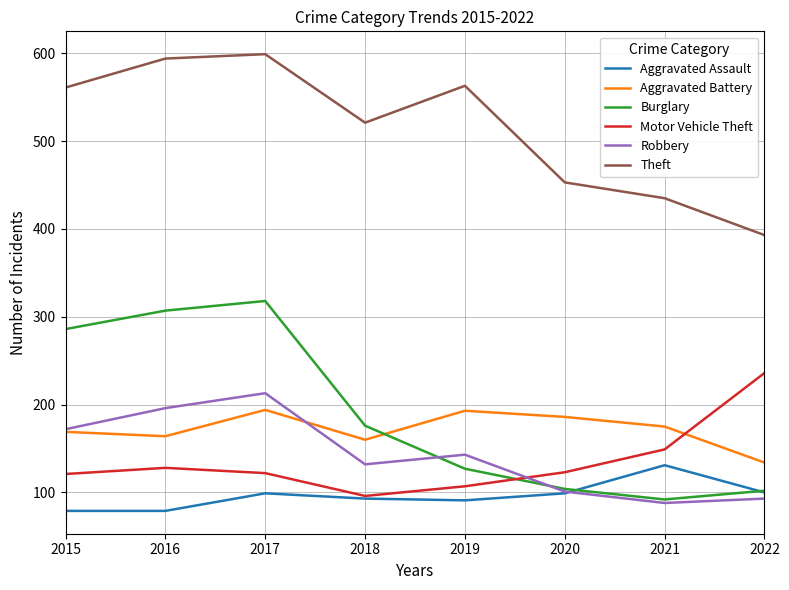

At which category does Aggravated Battery reach its first local peak?

2017